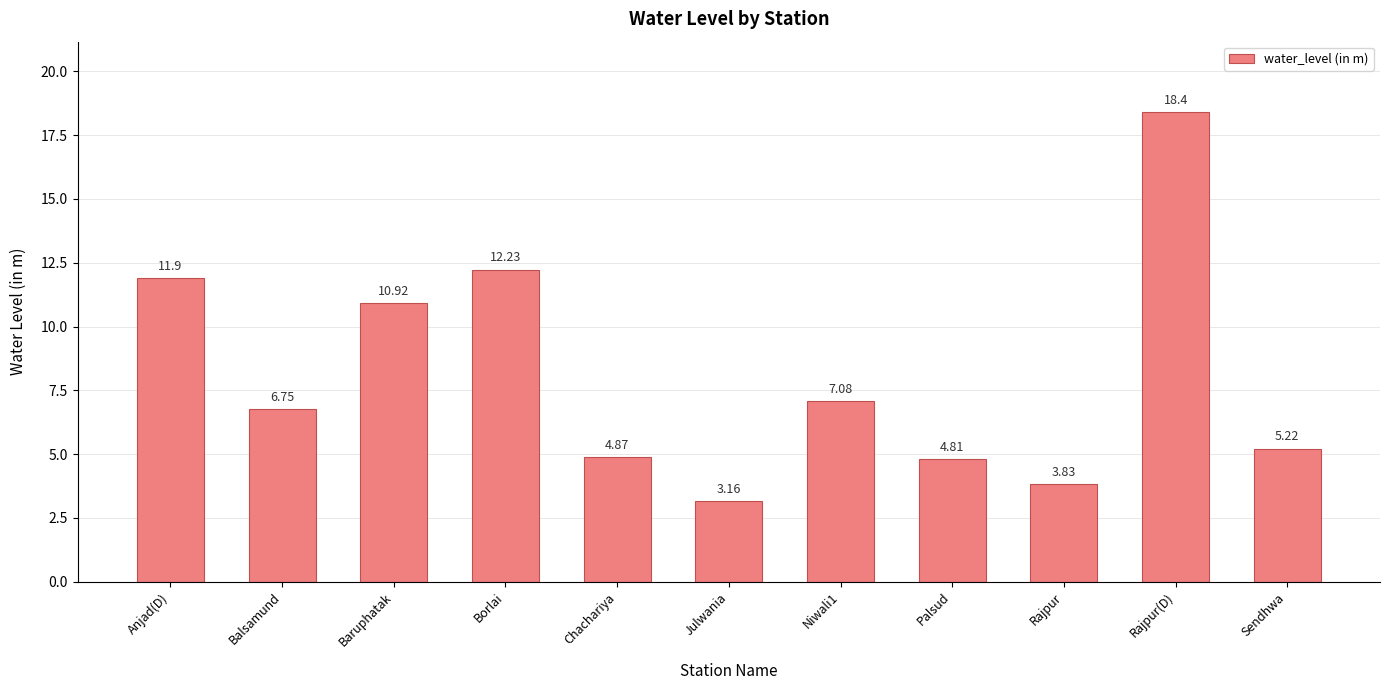

How many values exceed 6?

6